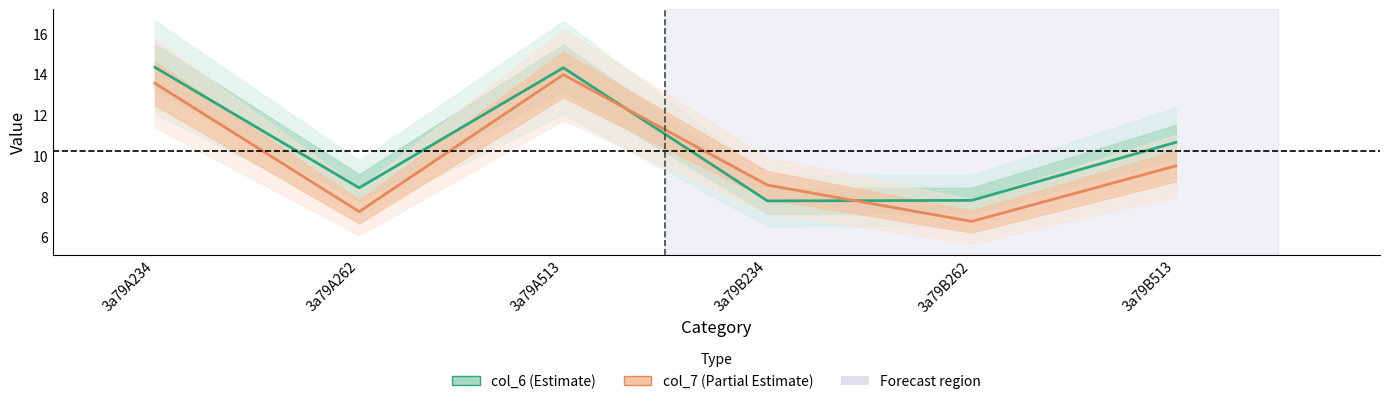

Reading left to right, extract all data points from this chart.

col_6: 14.3	8.4	14.3	7.8	7.8	10.7
col_7: 13.6	7.3	14.0	8.6	6.8	9.5